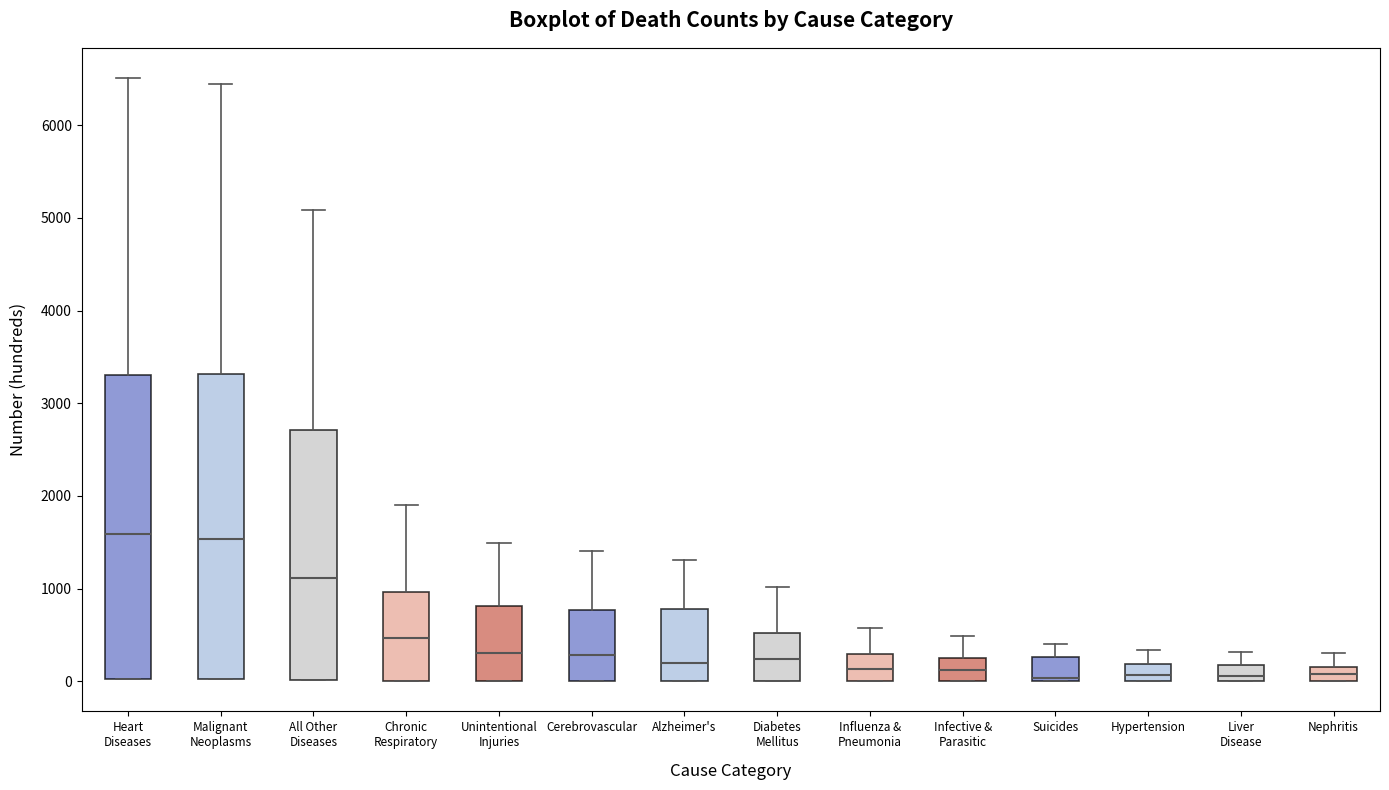

Where is the lower edge of the box for Influenza & Pneumonia on the y-axis? The values are not printed on the chart, so give them approximately, as read against the axis.

0